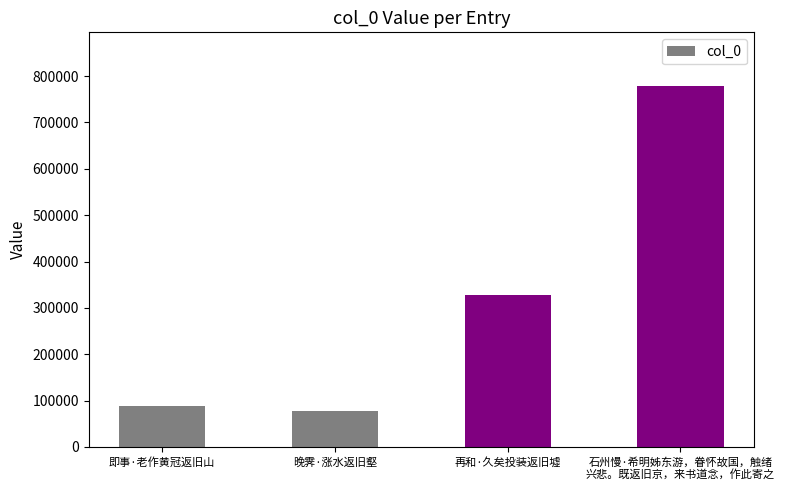

List the labels in order of value, largest first.

石州慢·希明姊东游，眷怀故国，触绪
兴悲。既返旧京，来书道念，作此寄之, 再和·久矣投装返旧墟, 即事·老作黄冠返旧山, 晚霁·涨水返旧壑